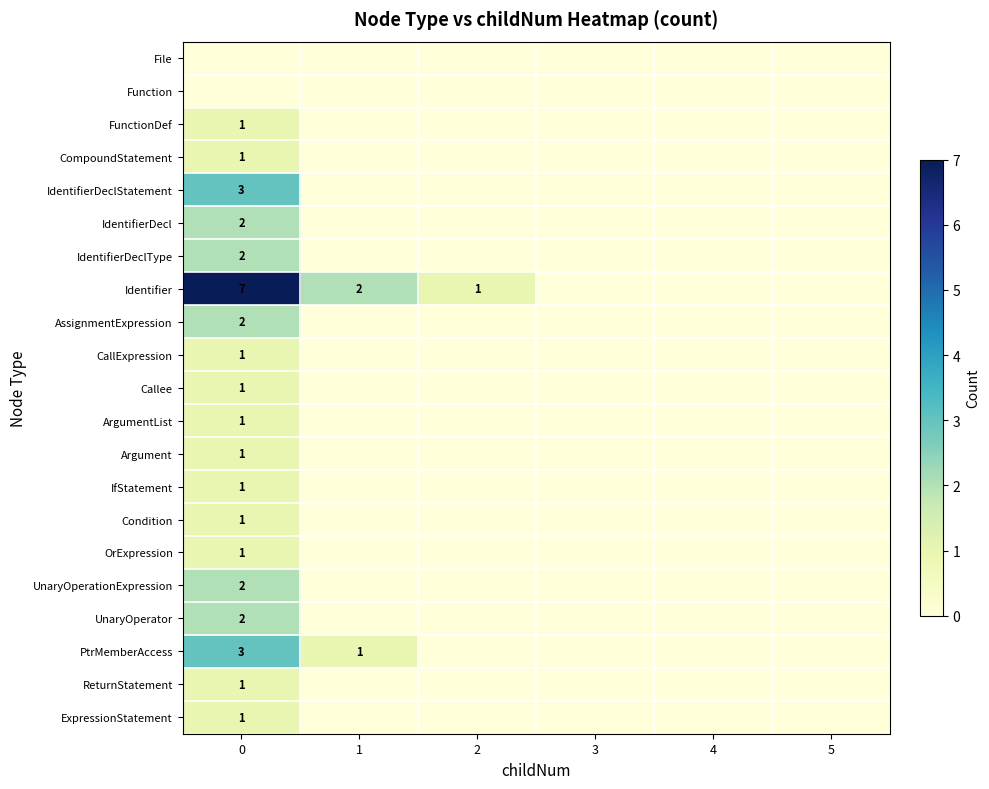

Which series has the largest range (max minus min)?

row_7